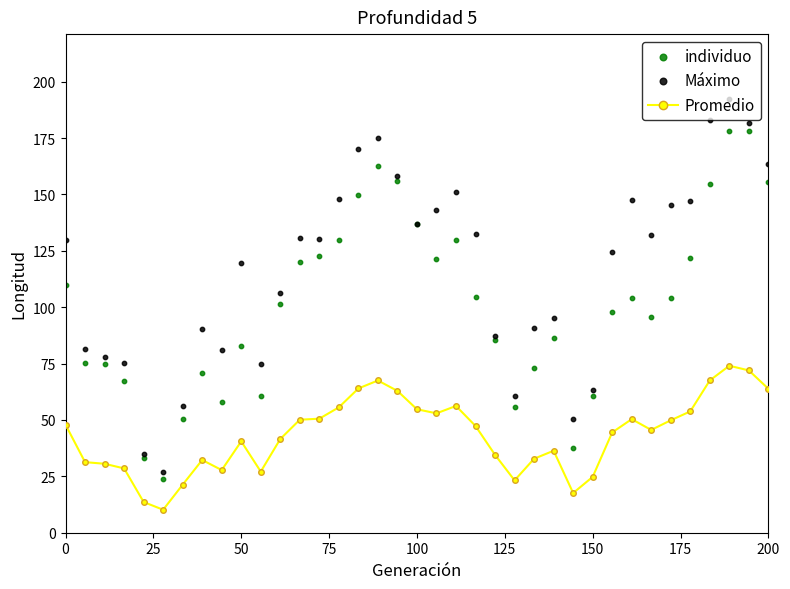

True or false: Promedio has more than 0 interior local peaks.

True